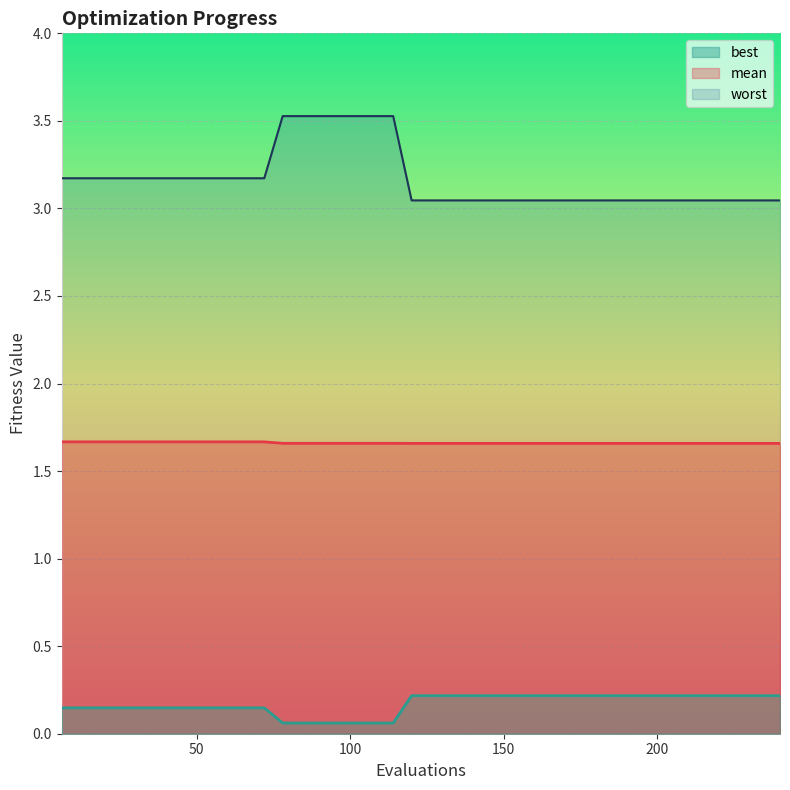

What value does the best series have at 90?

0.1